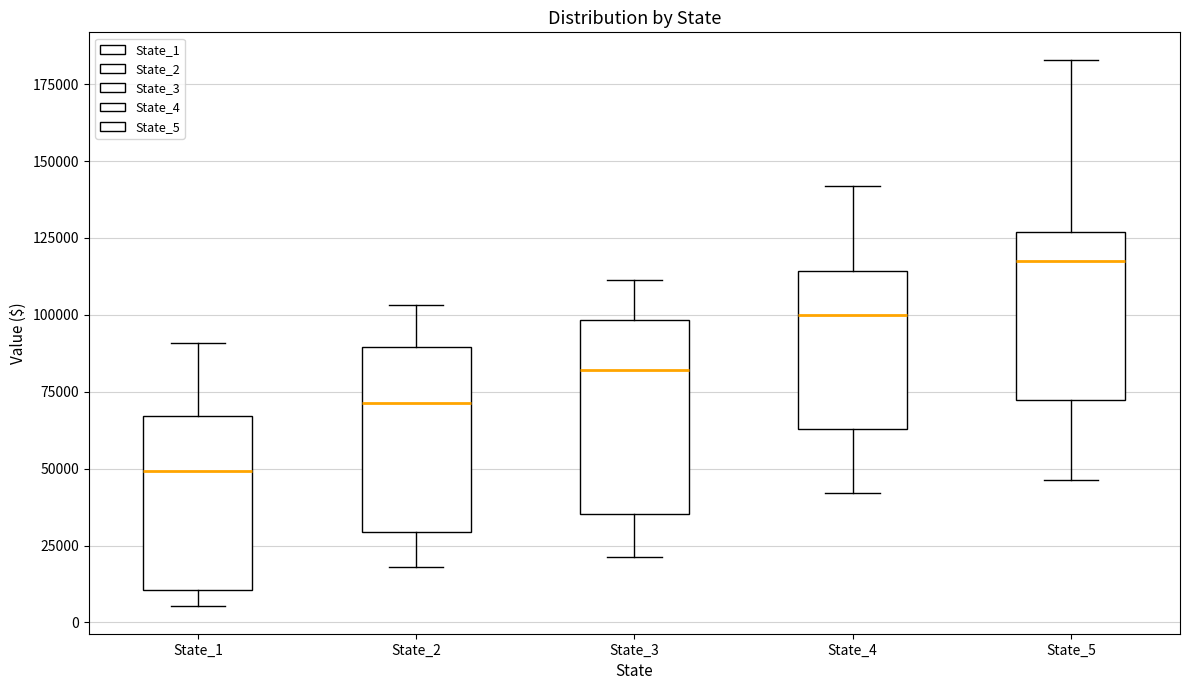

Reading left to right, read every box against the y-axis: the position of its median line, the range the box covers, and the ends of its whiskers. The values are not printed on the chart, so give them approximately, as read against the axis.

State_1: median 50000, box 10000 to 65000, whiskers 5000 to 90000
State_2: median 70000, box 30000 to 90000, whiskers 20000 to 105000
State_3: median 80000, box 35000 to 100000, whiskers 20000 to 110000
State_4: median 100000, box 65000 to 115000, whiskers 40000 to 140000
State_5: median 115000, box 70000 to 125000, whiskers 45000 to 185000